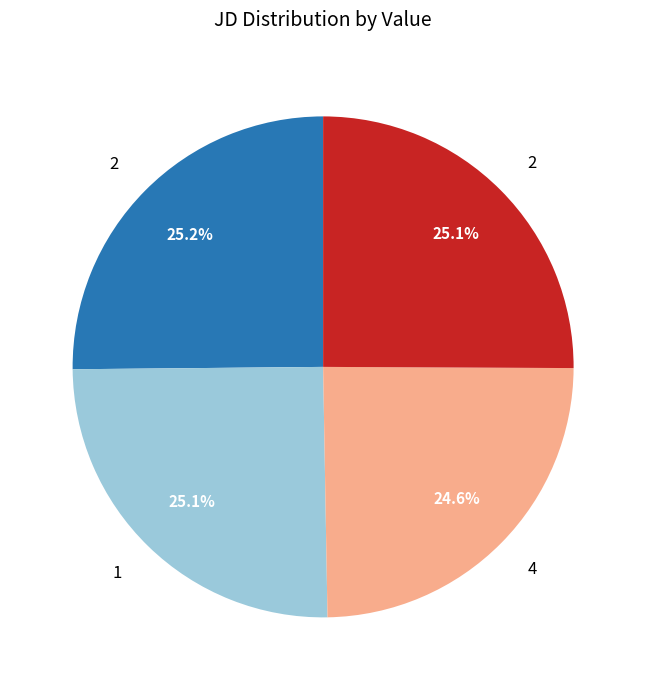

Does any single category account for the majority?

No